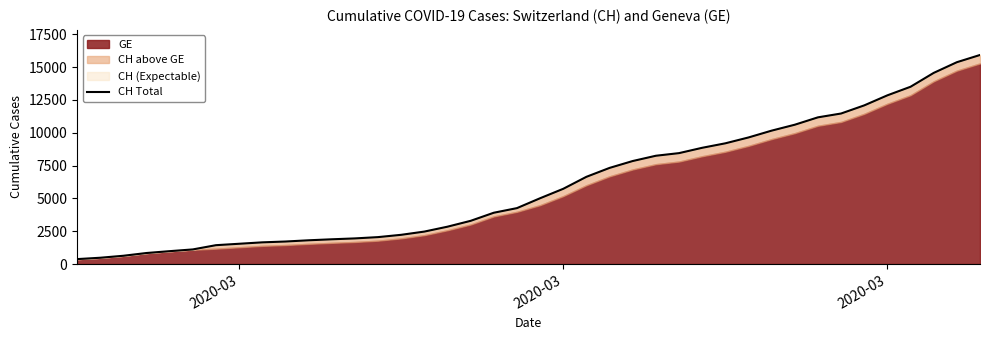

True or false: the data has more than 0 interior local peaks.

False